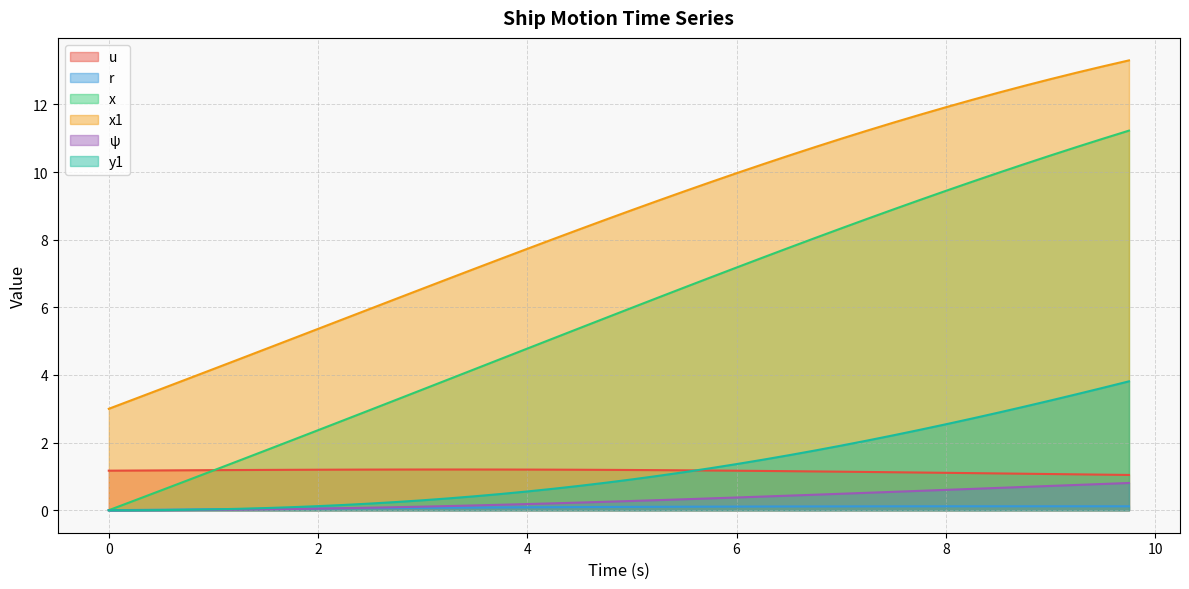

What is the total value across all series at 0?

4.2